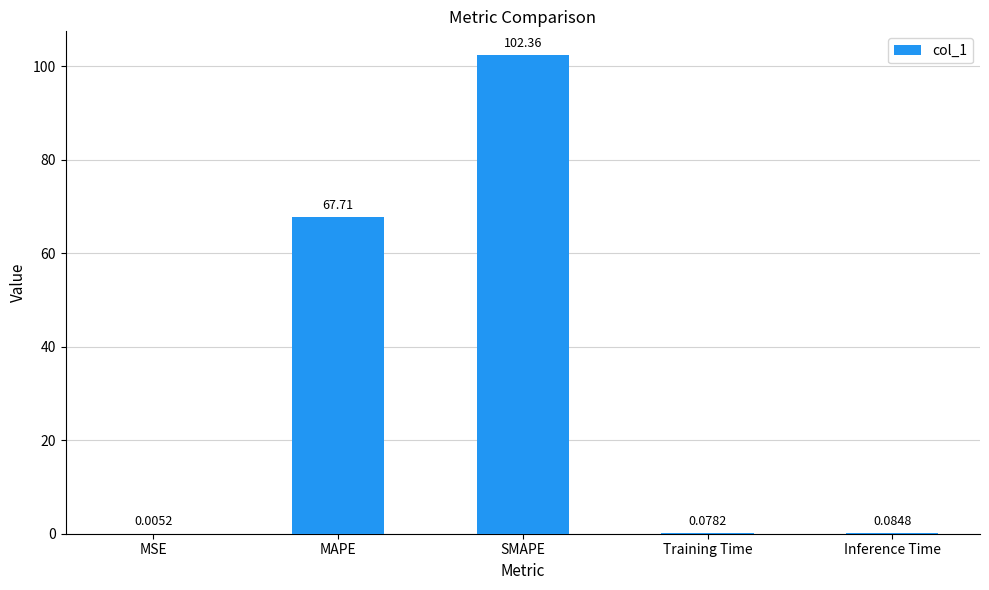

Between Inference Time and MAPE, which is larger?

MAPE